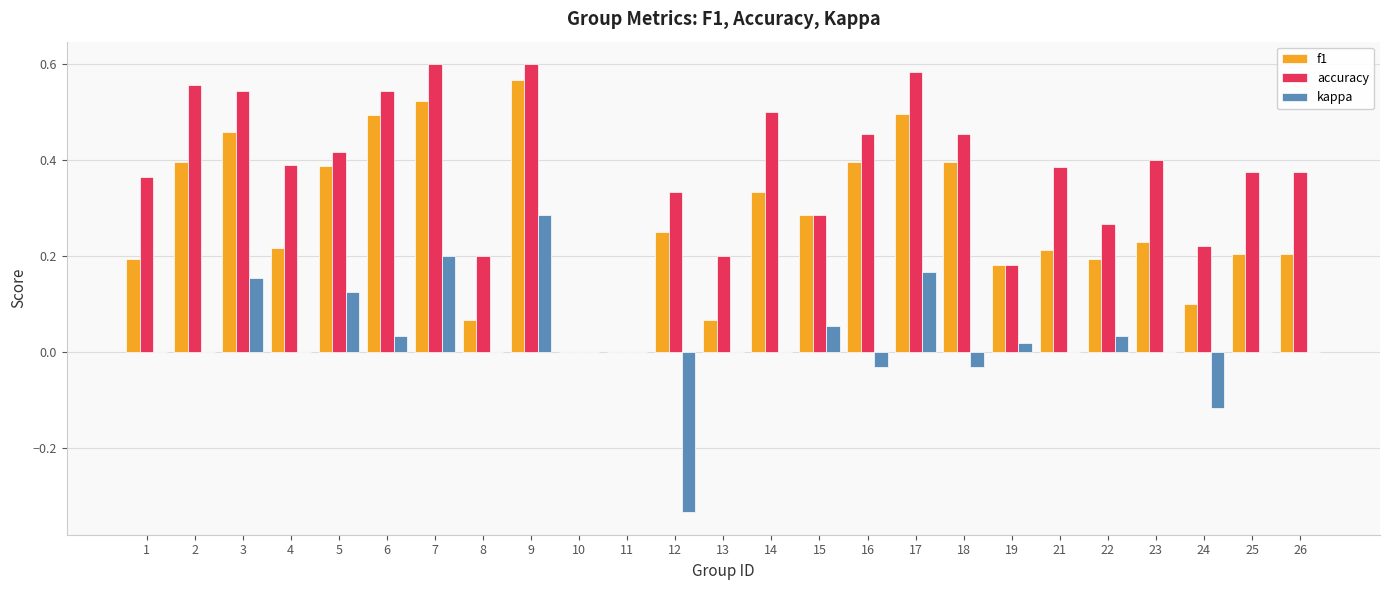

What is the sum of all f1 values?

6.9